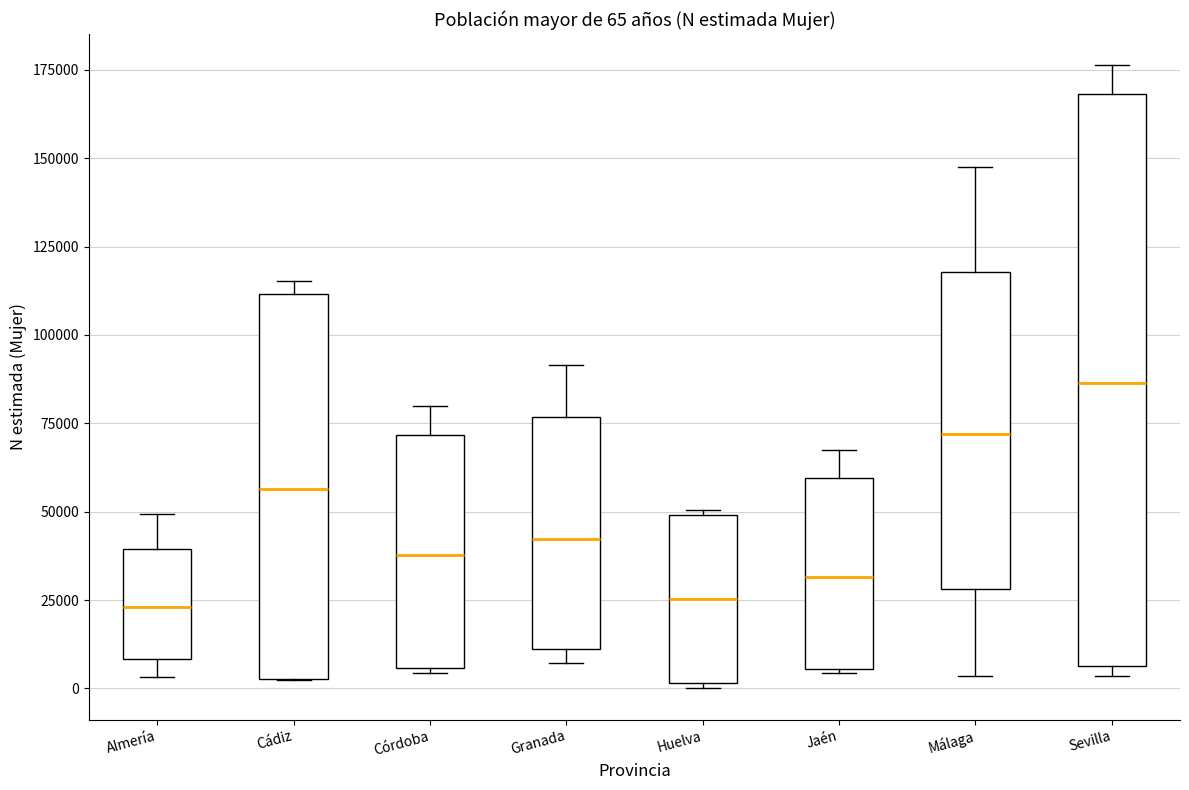

Which box is the tallest, from its lower edge to its upper edge?

Sevilla